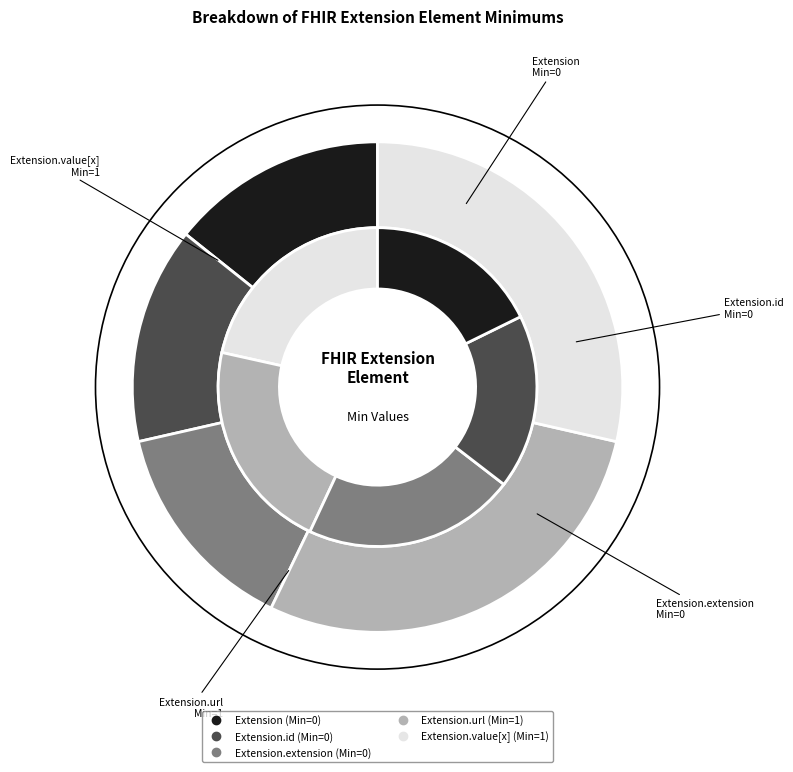

Which category has the biggest portion of the pie?

Extension.url